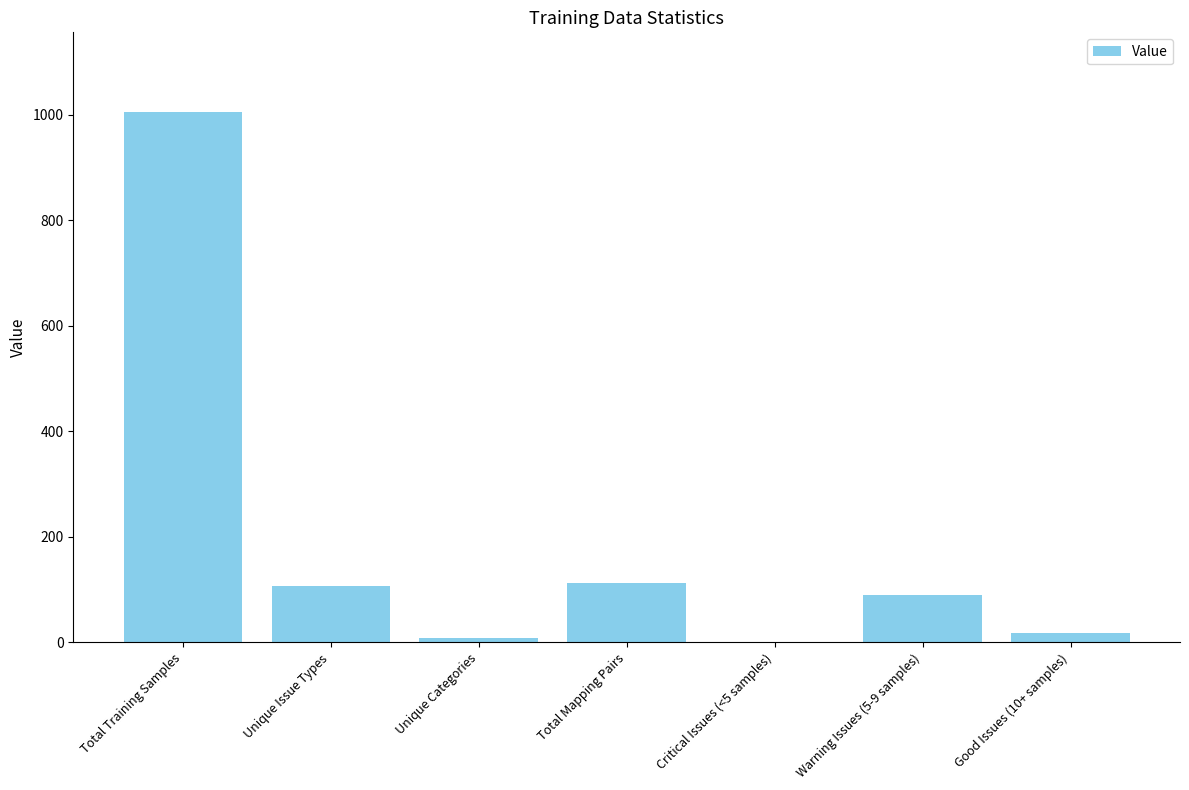

What is the change in value from Total Training Samples to Critical Issues (<5 samples)?

-1005